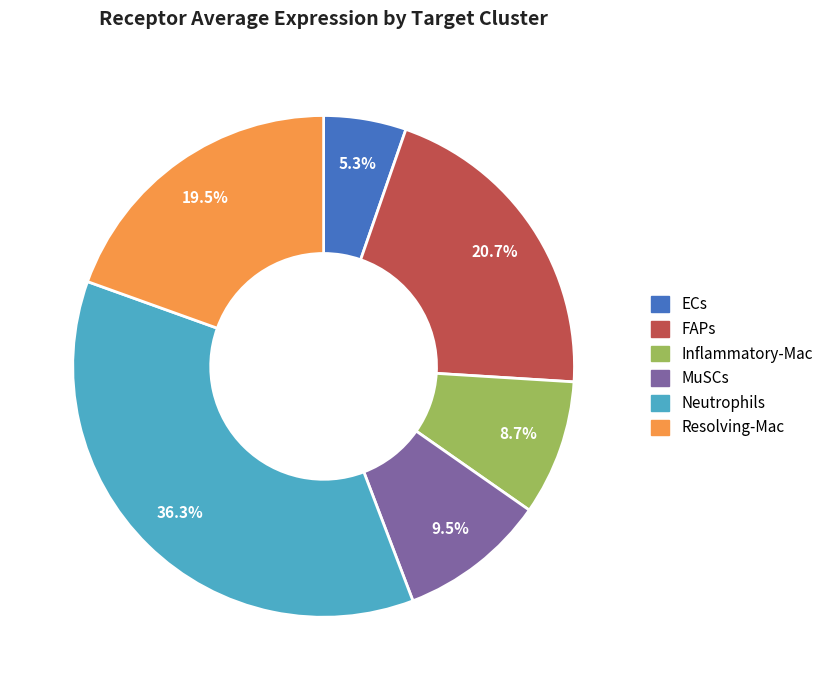

Do FAPs and Inflammatory-Mac together represent more than half of the pie?

No